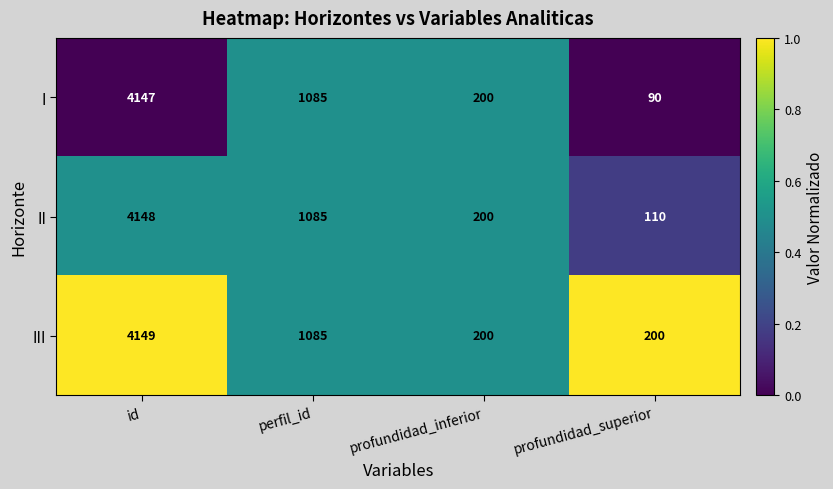

True or false: I has a value of 331 at profundidad_inferior.

False